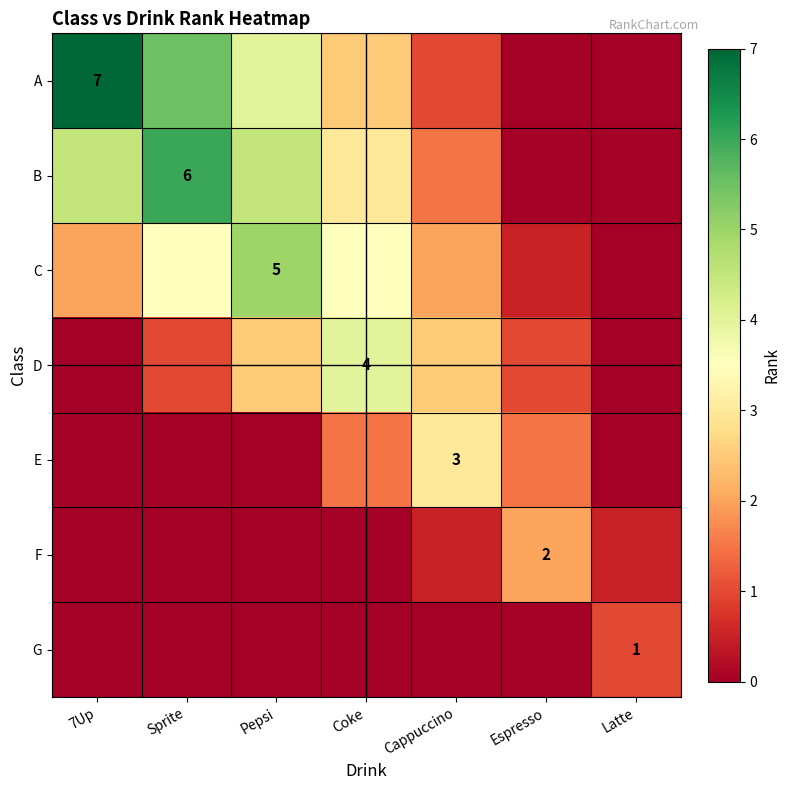

How many categories are shown in the chart?

7